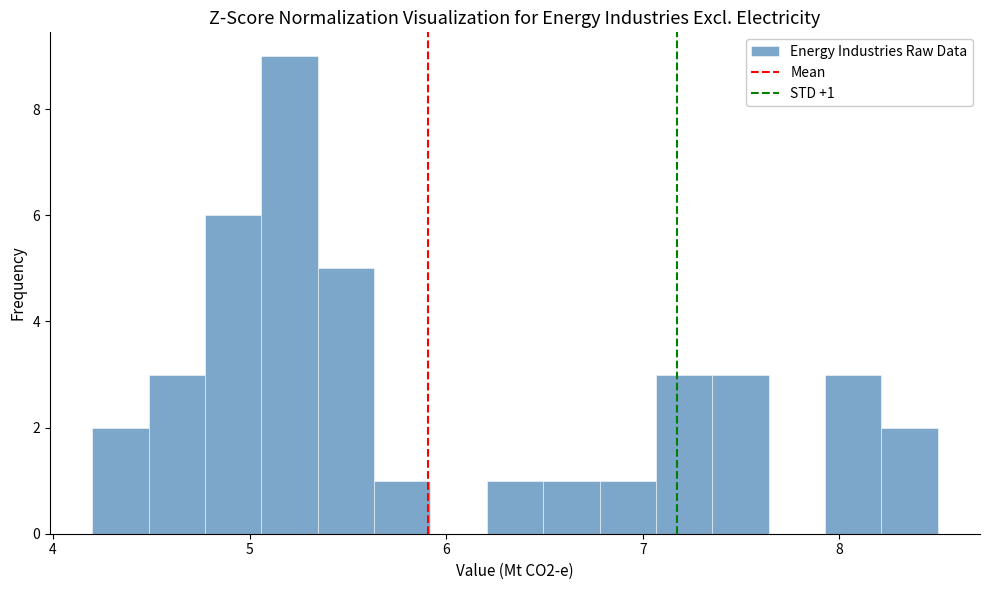

Around what value on the x-axis is the tallest bar? Give the approximate position of its centre, as read against the axis.

5.2